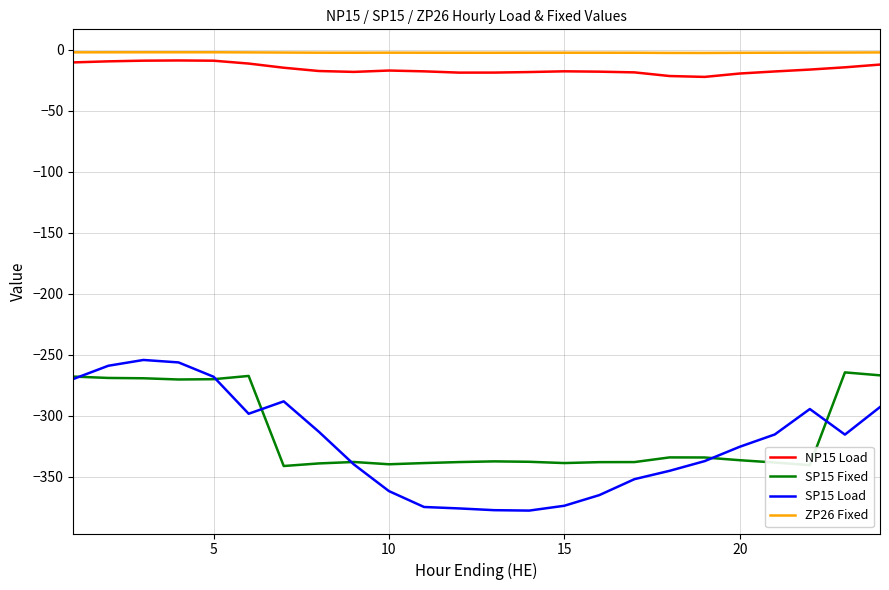

True or false: SP15 Load and NP15 Load intersect in this chart.

False